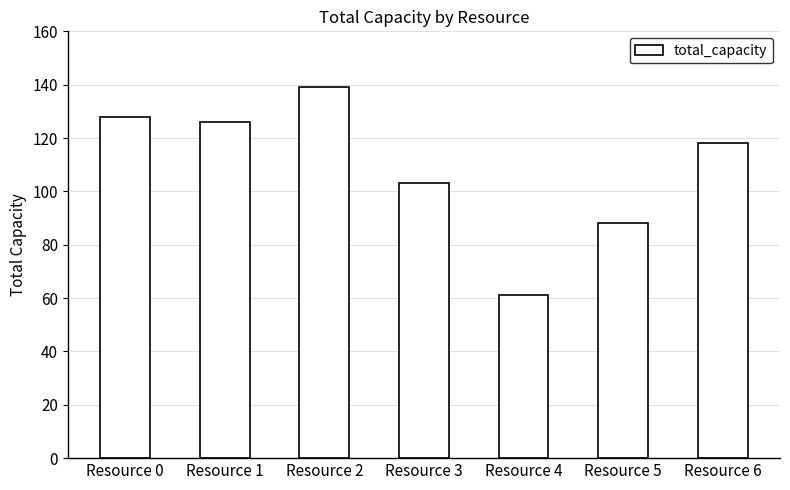

What is the minimum value shown in the chart?

61